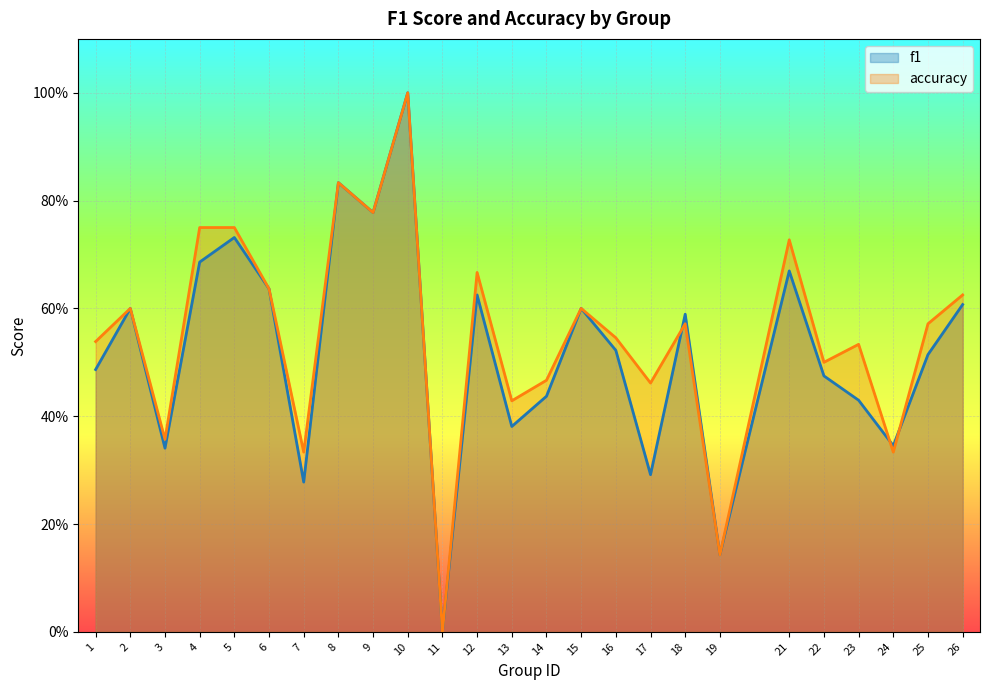

Count the accuracy values in the range 0 to 1.

25